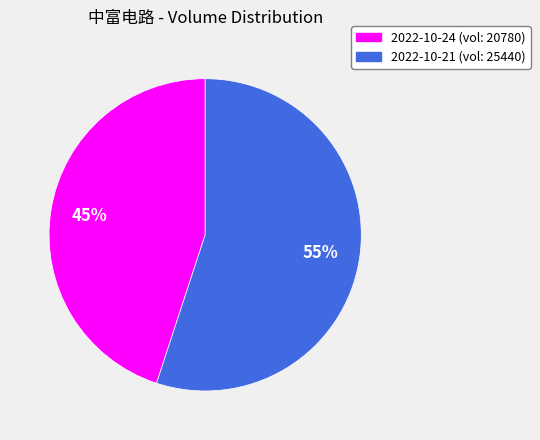

What percentage is the 2022-10-21 slice, to the nearest percent?

55%